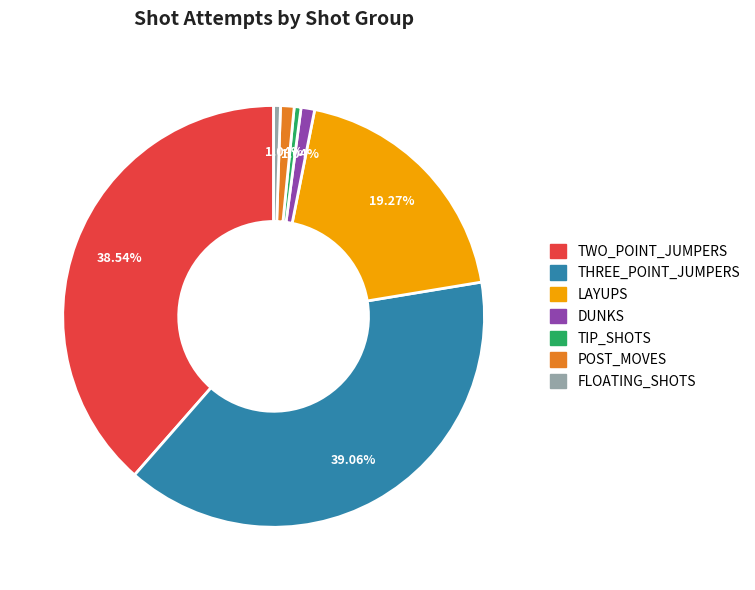

Between THREE_POINT_JUMPERS and TIP_SHOTS, which is larger?

THREE_POINT_JUMPERS